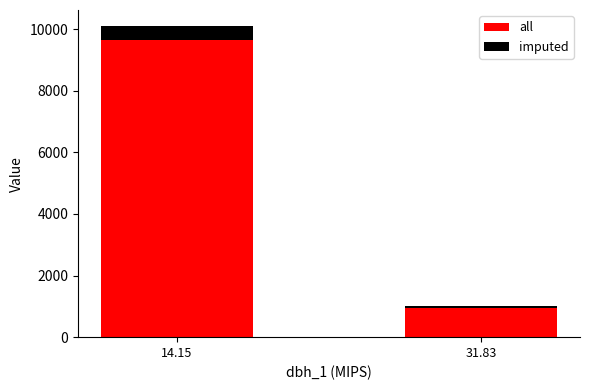

List the series in order of their overall mean, highest first.

all, imputed